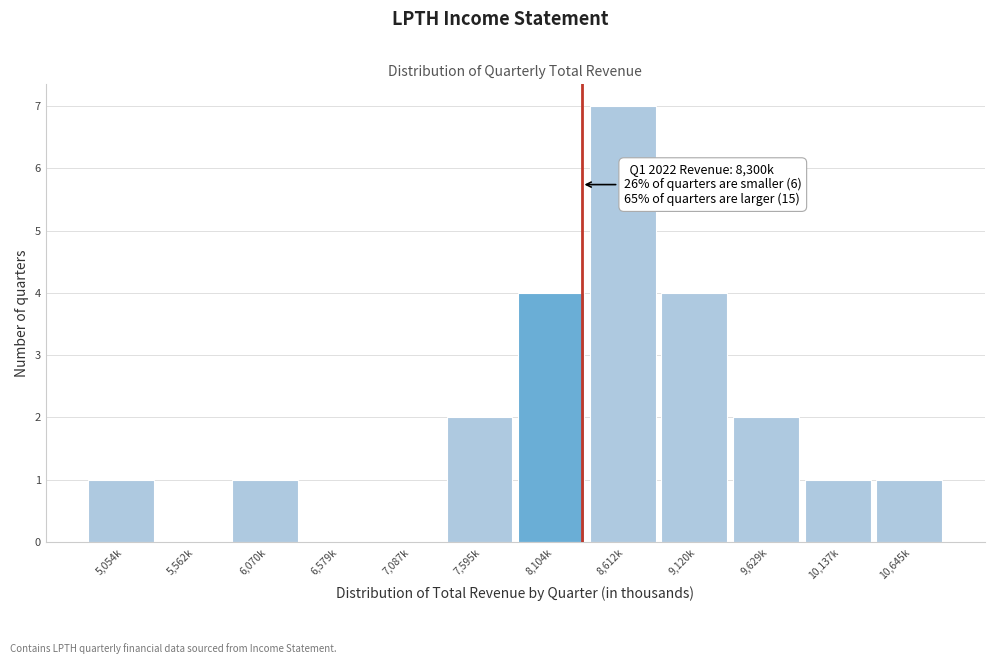

Reading left to right, list all the values displayed in this chart.

5,054k=1	5,562k=0	6,070k=1	6,579k=0	7,087k=0	7,595k=2	8,104k=4	8,612k=7	9,120k=4	9,629k=2	10,137k=1	10,645k=1